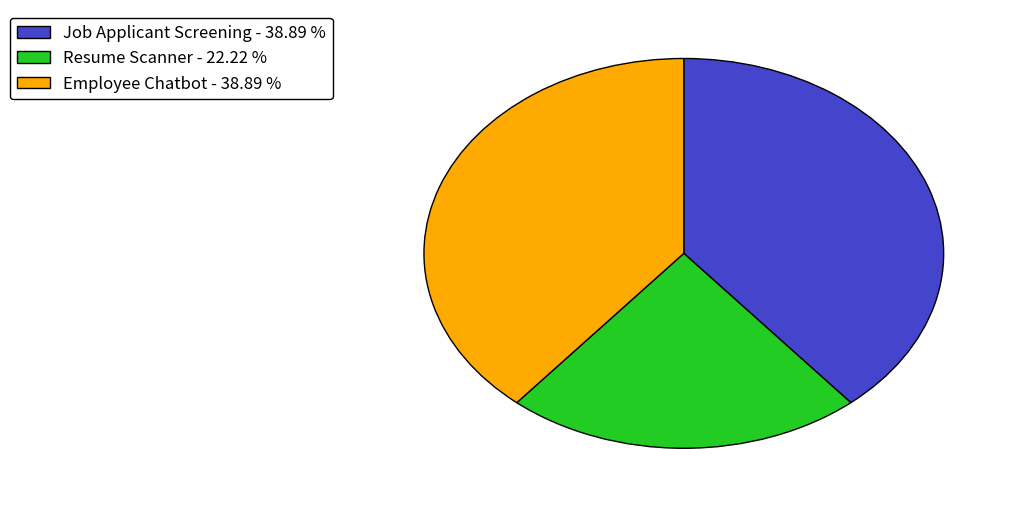

Is it true that Job Applicant Screening is 33% of the pie?

False